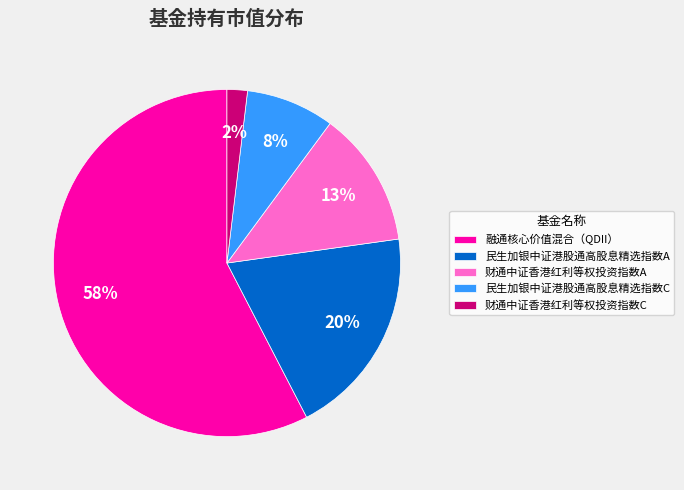

Is the sum of 民生加银中证港股通高股息精选指数C and 民生加银中证港股通高股息精选指数A greater than half?

No